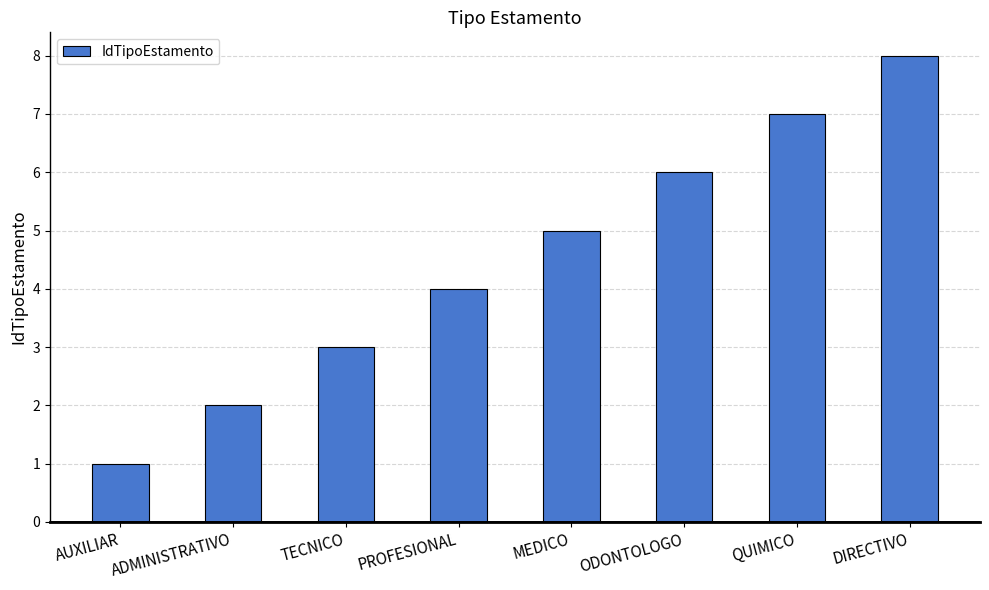

What is the label of the 4th bar from the left?

PROFESIONAL